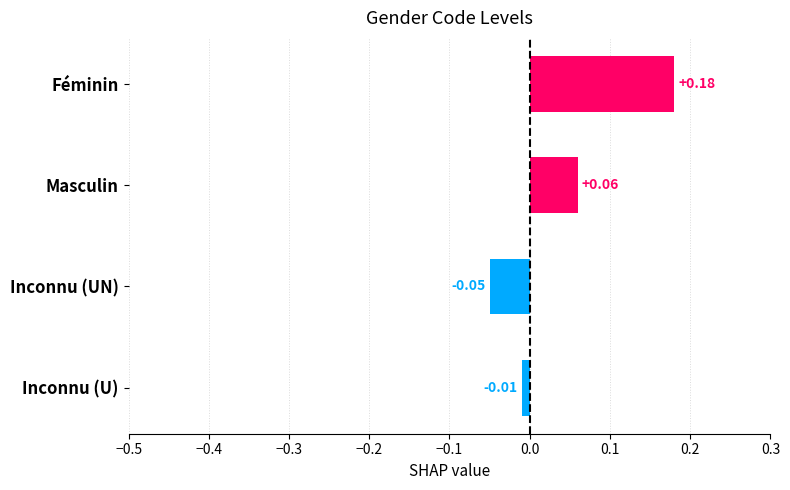

Between Masculin and Inconnu (UN), which is larger?

Masculin